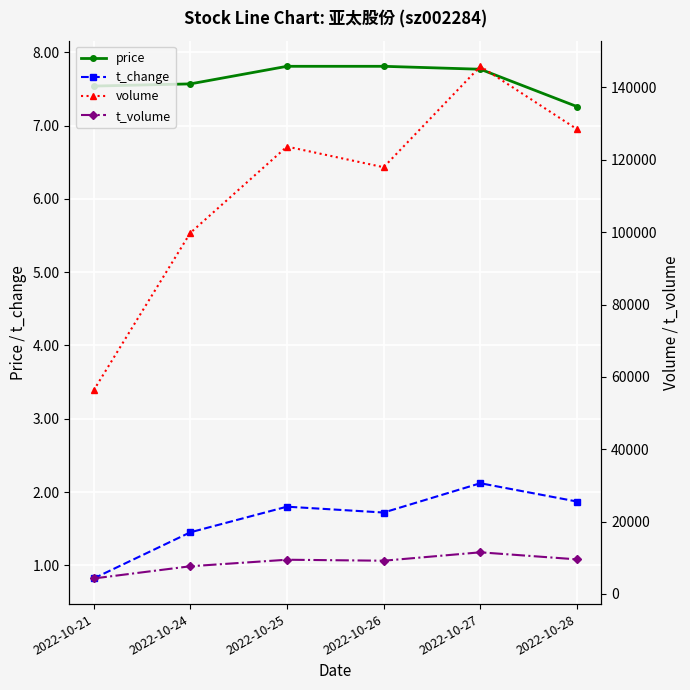

At which category does t_volume reach its first local valley?

2022-10-26